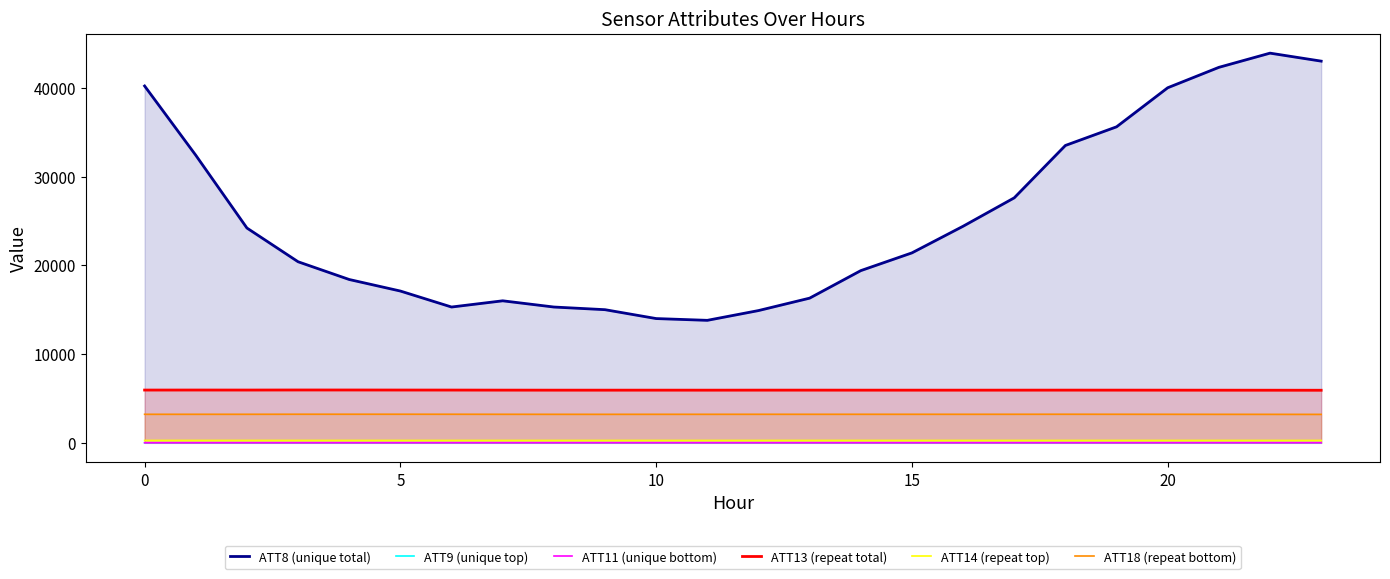

Does the chart have visible grid lines?

No